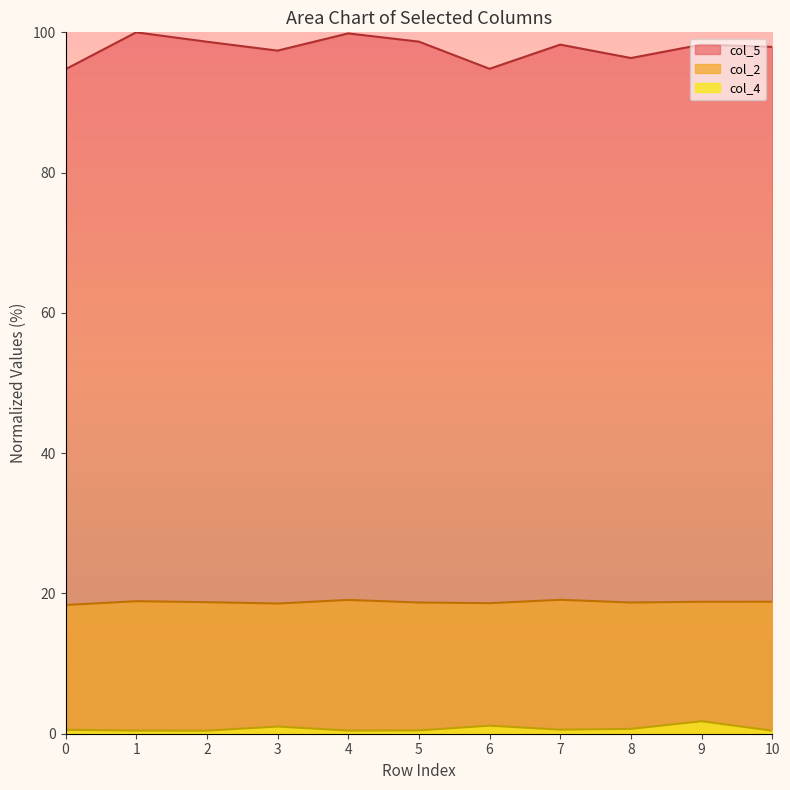

Read the col_4 value at 3.

1.0